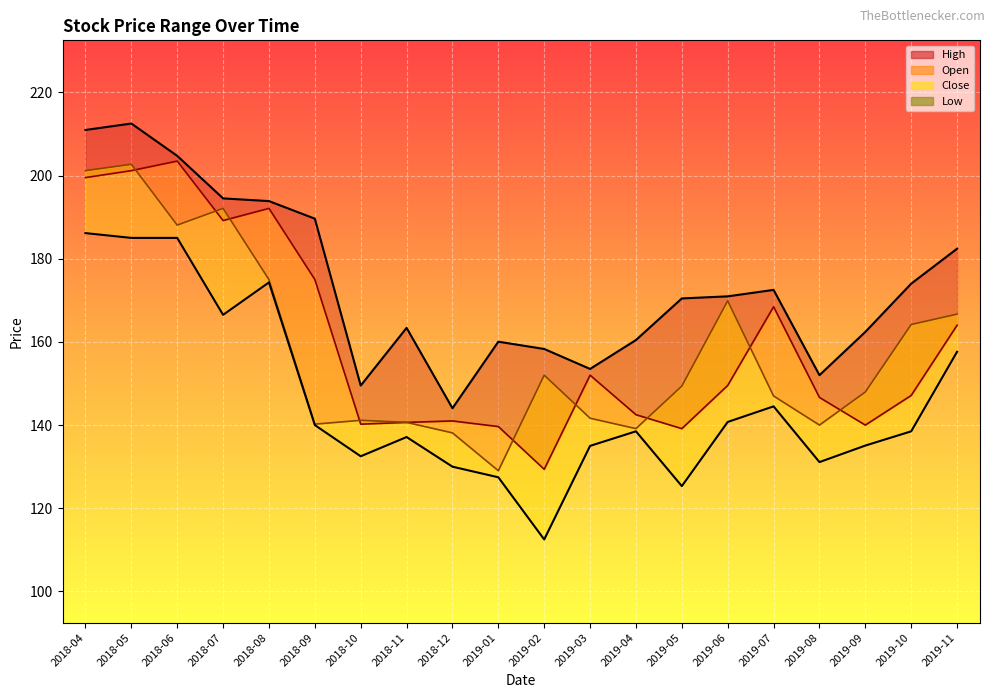

In Close_line, how many points are higher than both neighbors (excluding endpoints)?

5